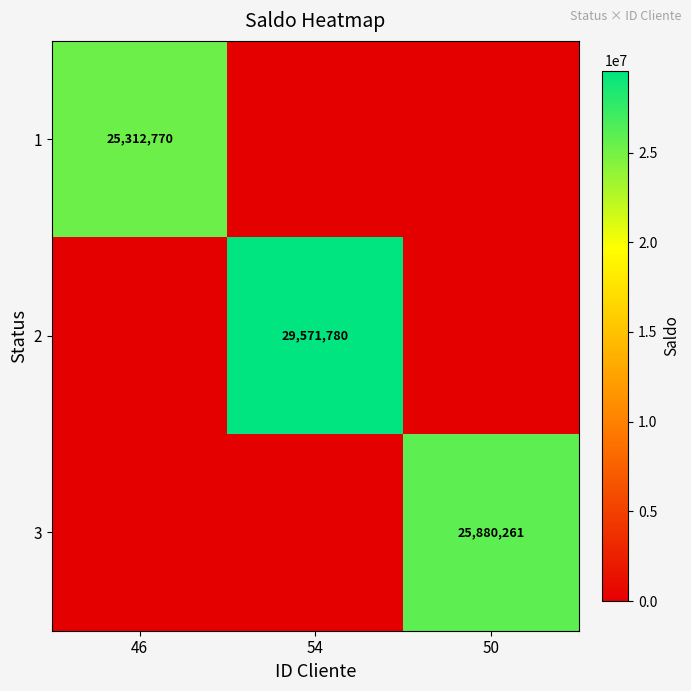

The value of 1 at 46 is 25312770. True or false?

True